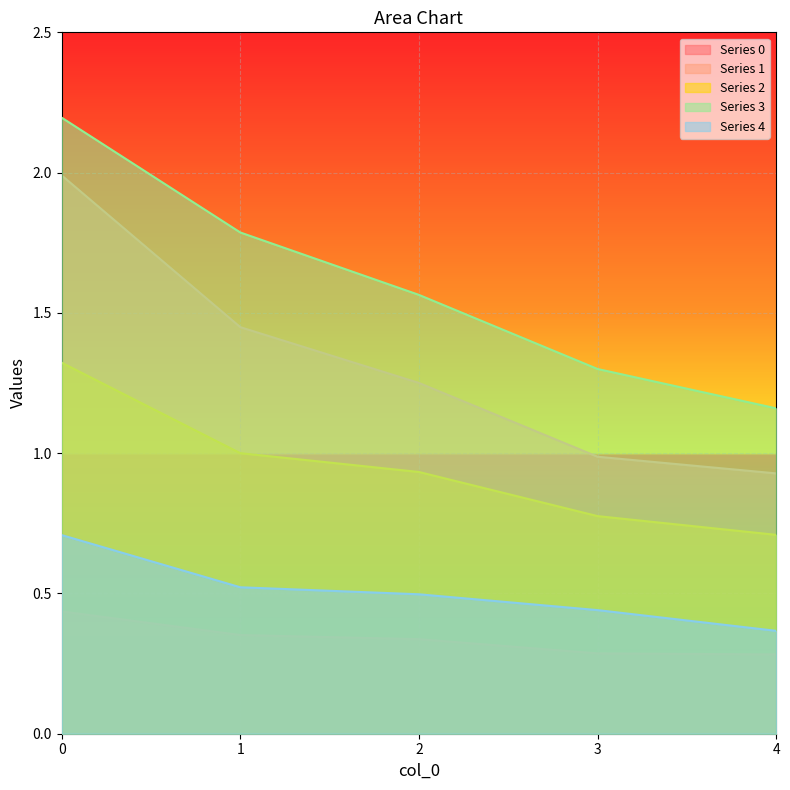

The 2 series shows 1.0 at 1. True or false?

True